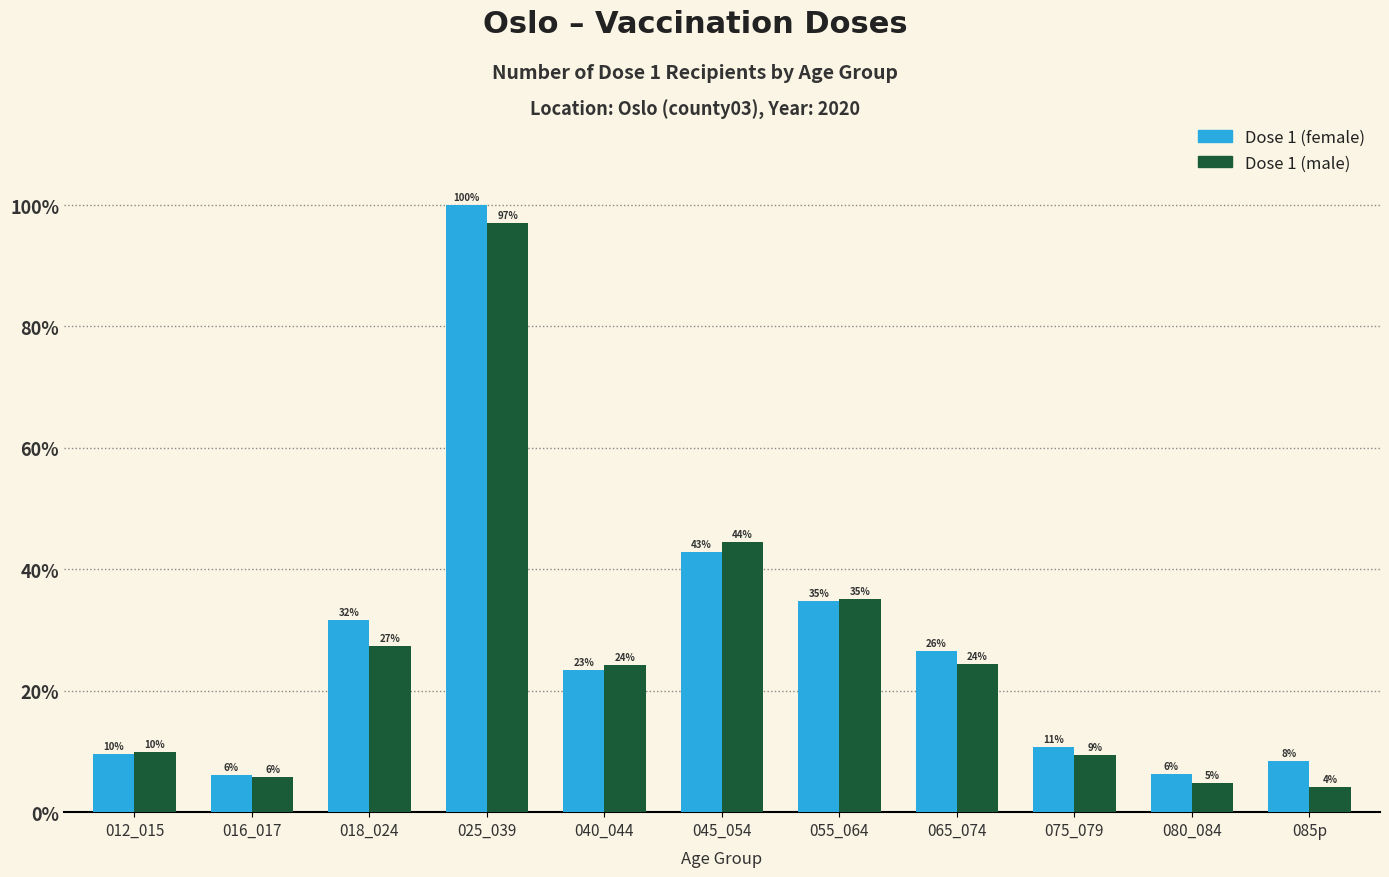

Which series has the largest range (max minus min)?

Dose 1 (female)